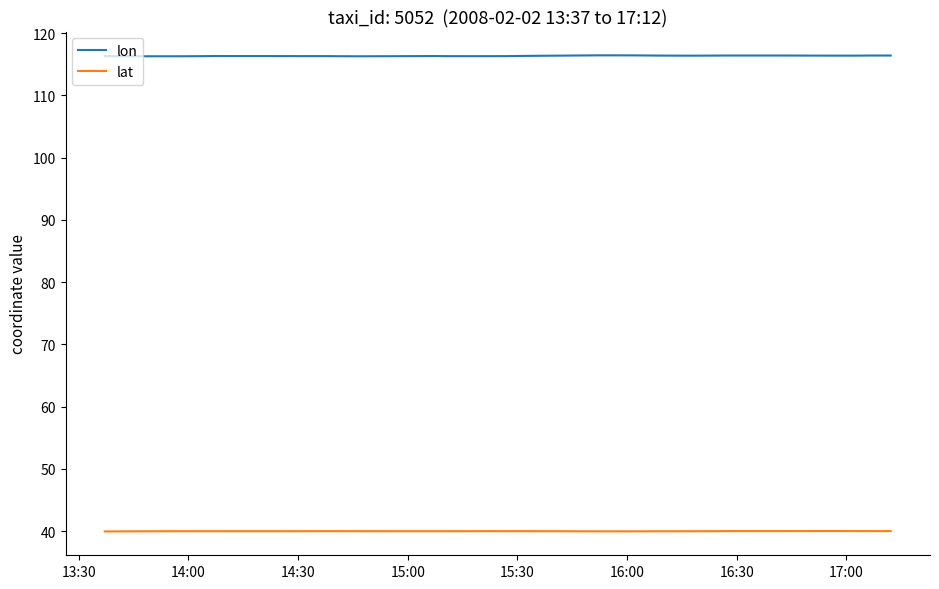

Which series has the widest spread of values?

lon